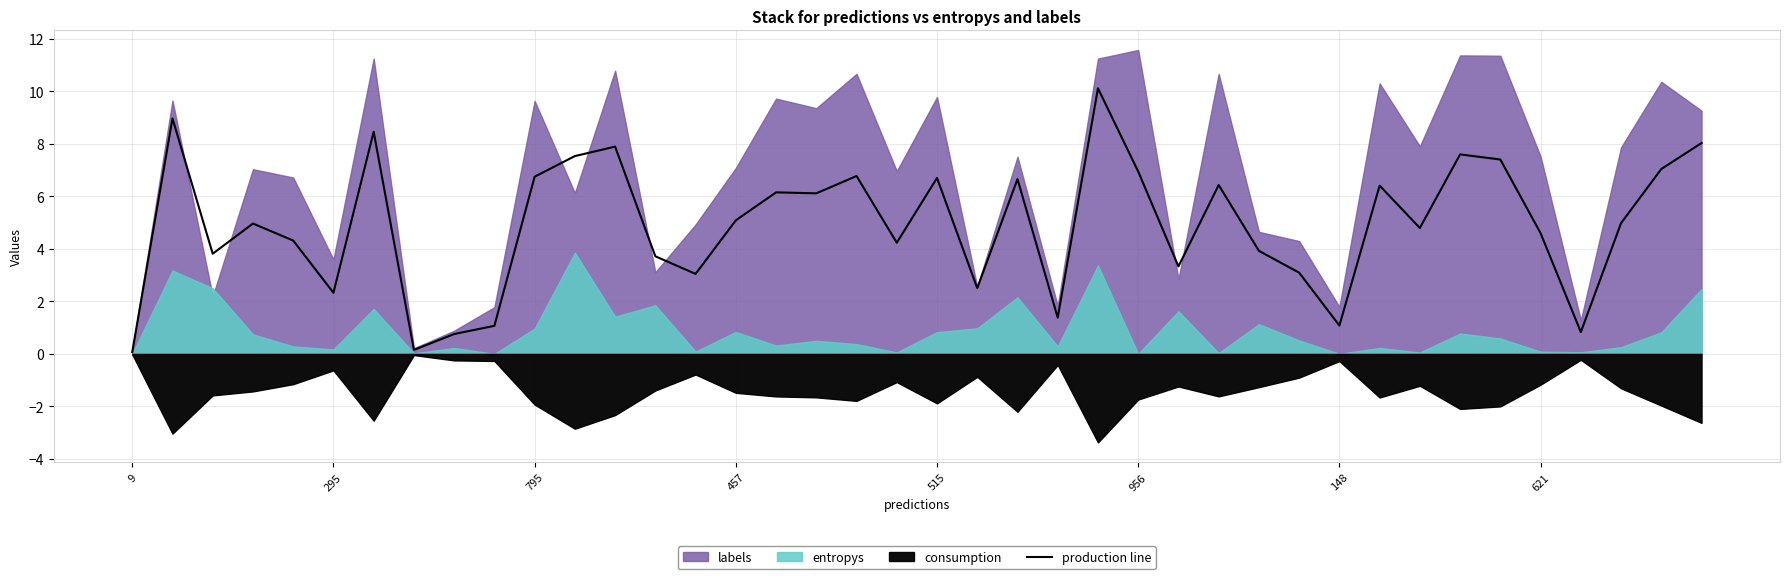

How many points are higher than both their immediate neighbors (excluding endpoints)?

12